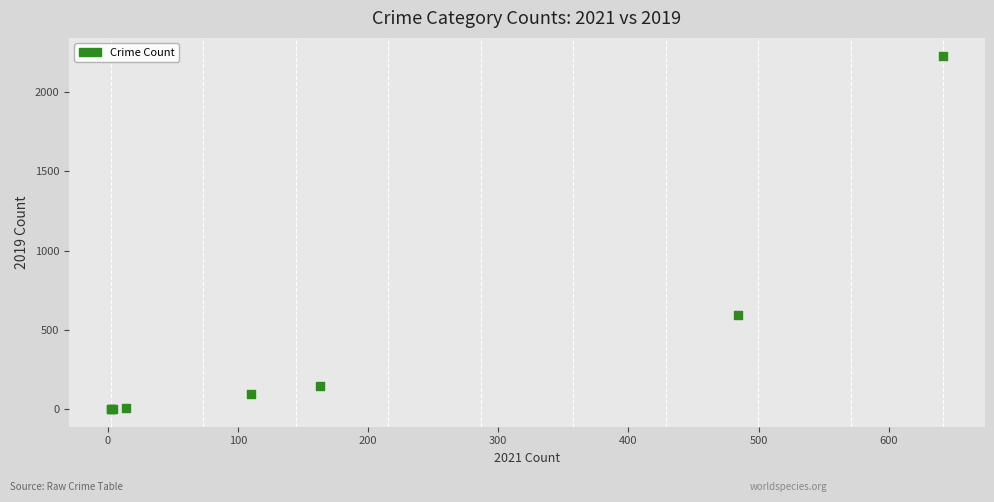

What Y value in the scatter plot is closest to 1115?

591